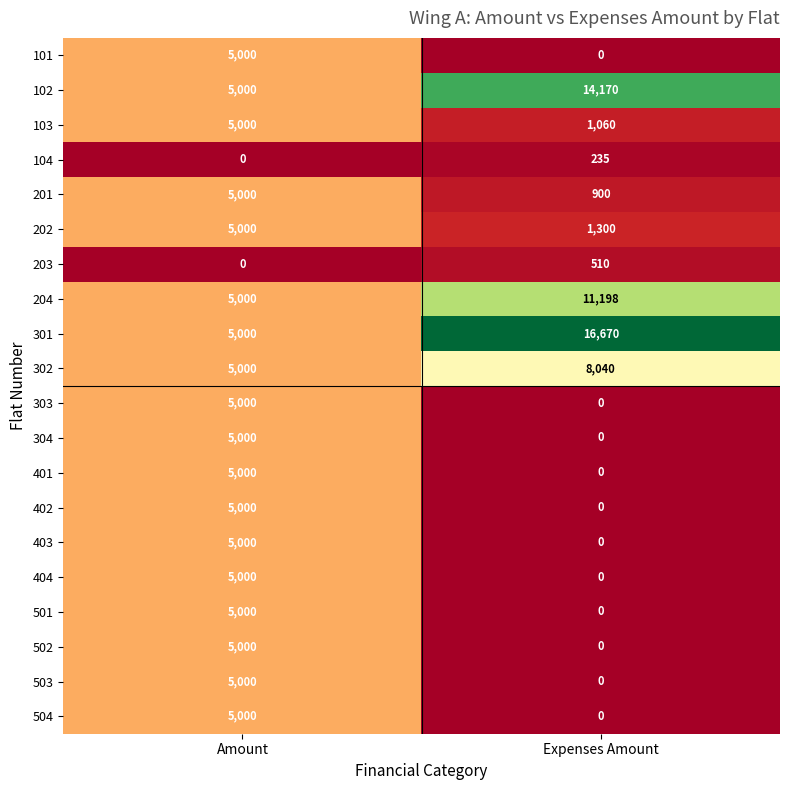

True or false: 301 has a value of 5000 at Amount.

True